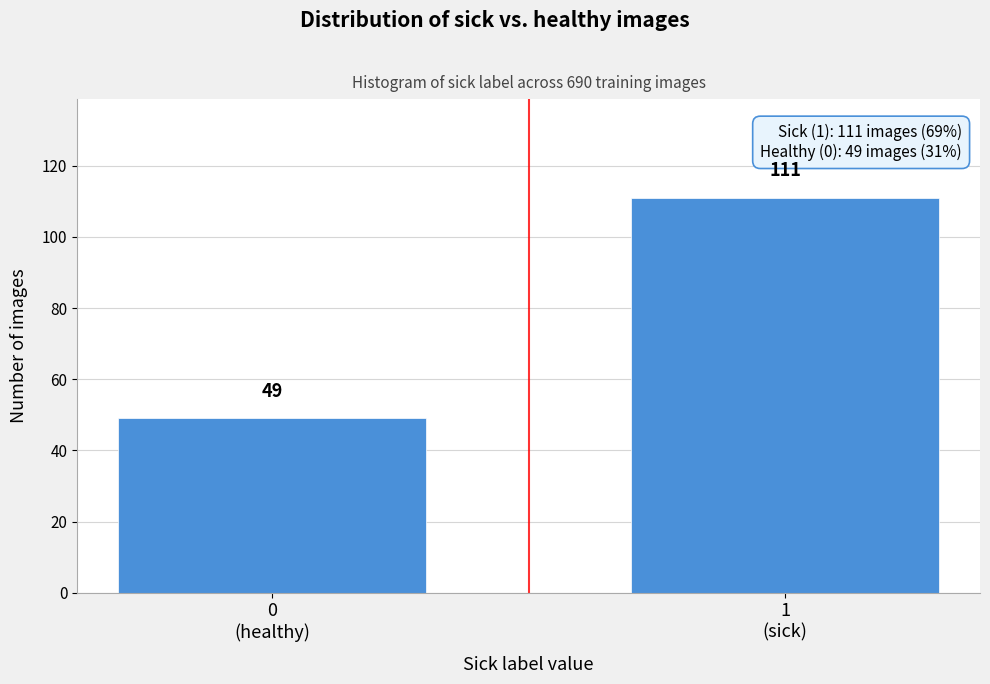

Reading left to right, what are all the values shown in this chart?

49	111